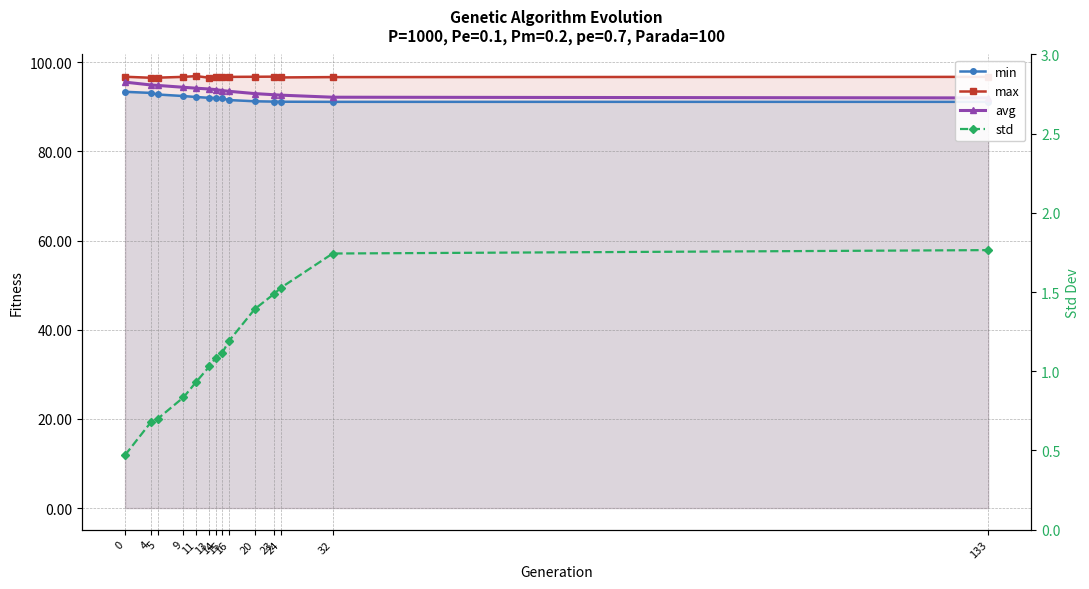

The std series shows 0.8 at 9. True or false?

True